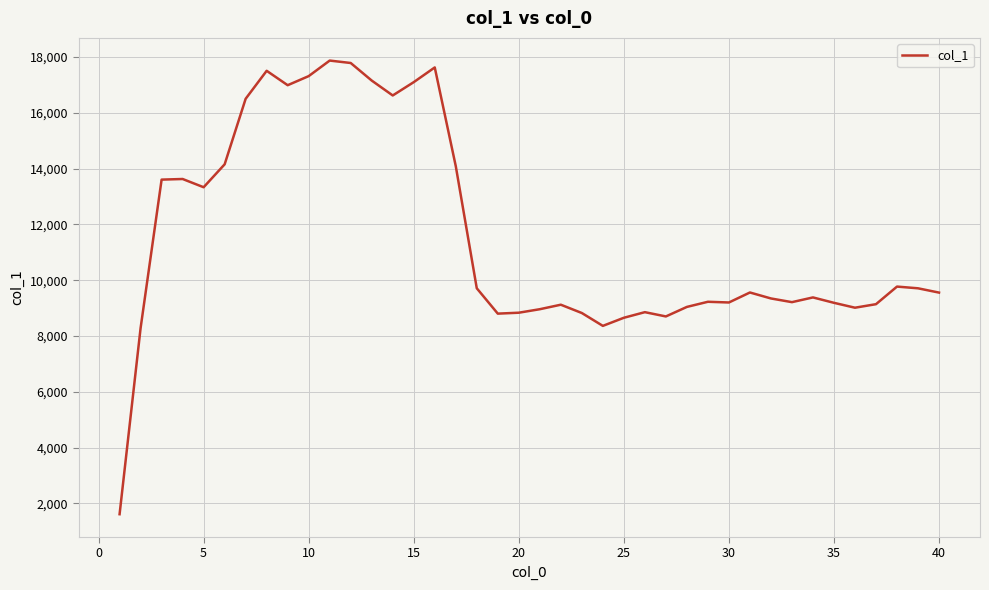

What is the maximum value shown in the chart?

17876.0